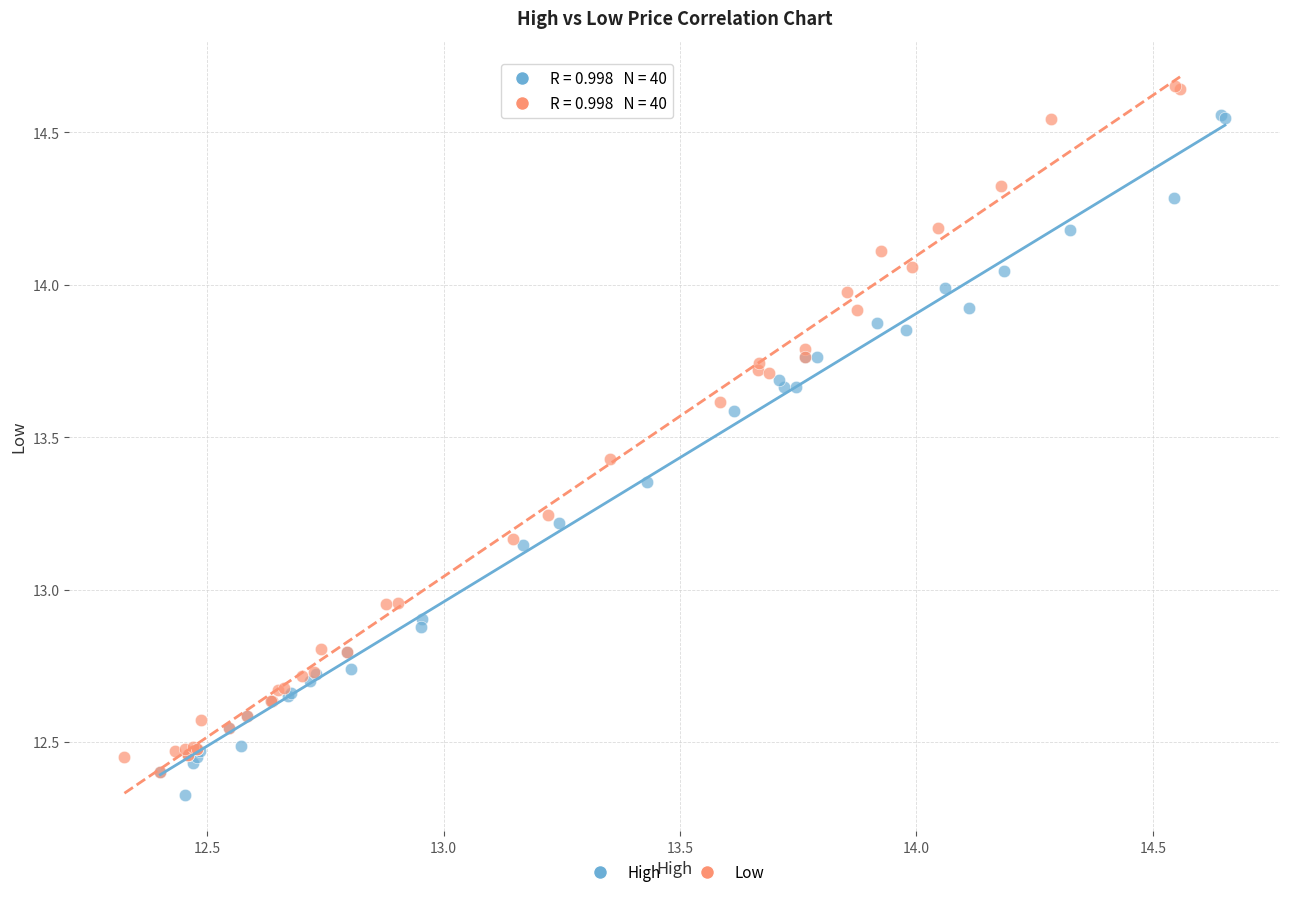

What are all the series names shown in the legend?

High, Low